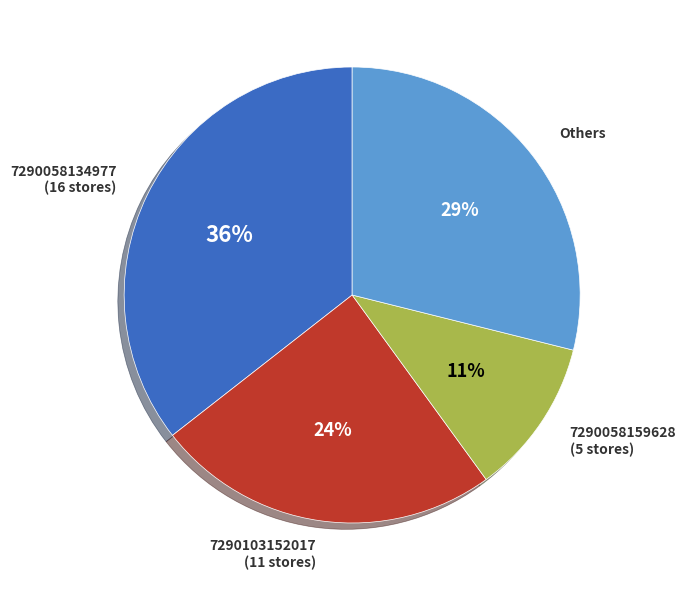

Does Others represent more than half of the total?

No